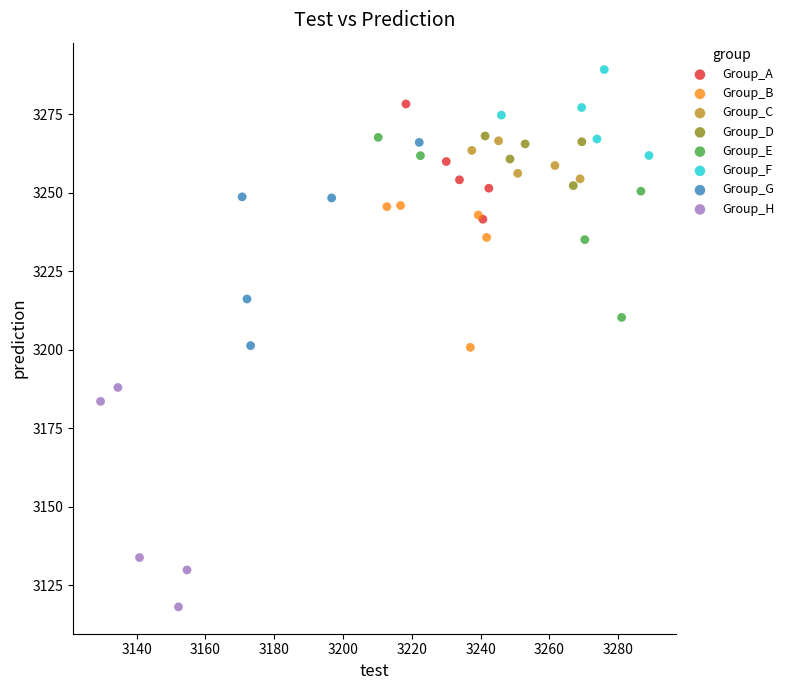

Which series has the widest spread of Y values?

Group_H